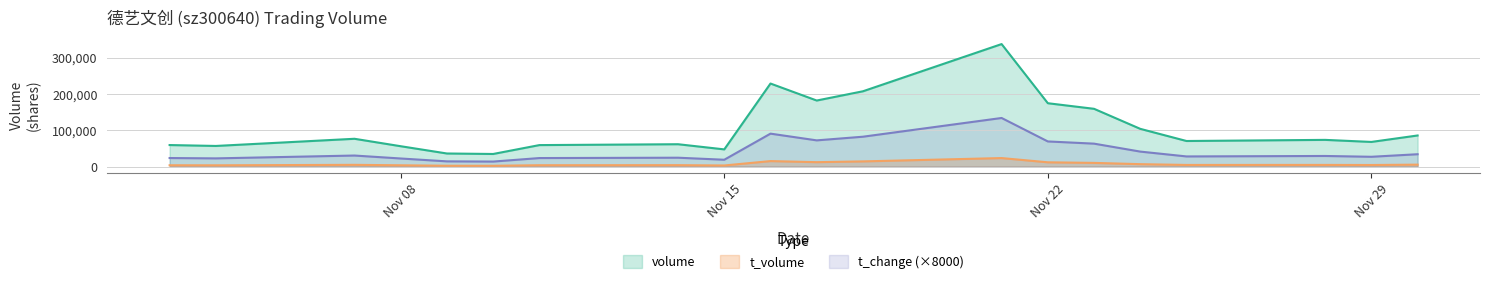

Which category has the highest value in the t_change series?

2022-11-21